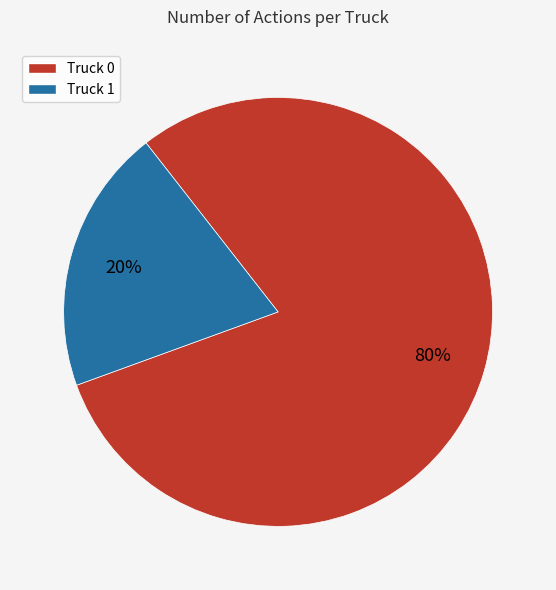

True or false: Truck 1 accounts for 20% of the total.

True